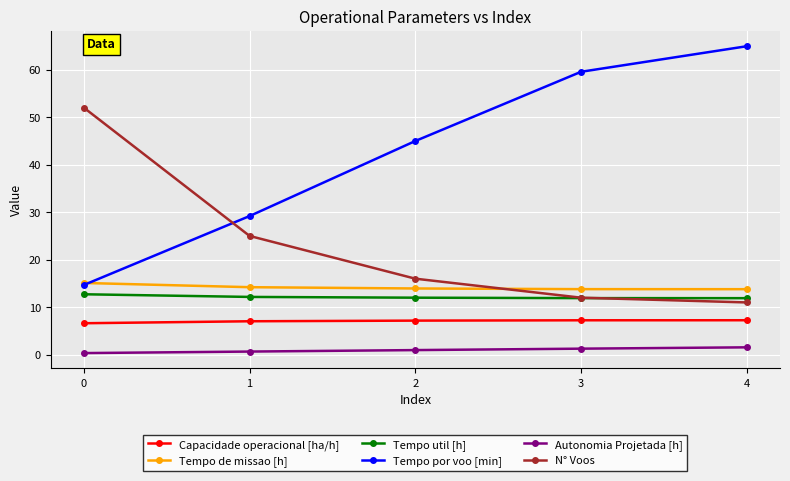

Is the value of N° Voos at 0 greater than the value of Autonomia Projetada [h] at 2?

Yes